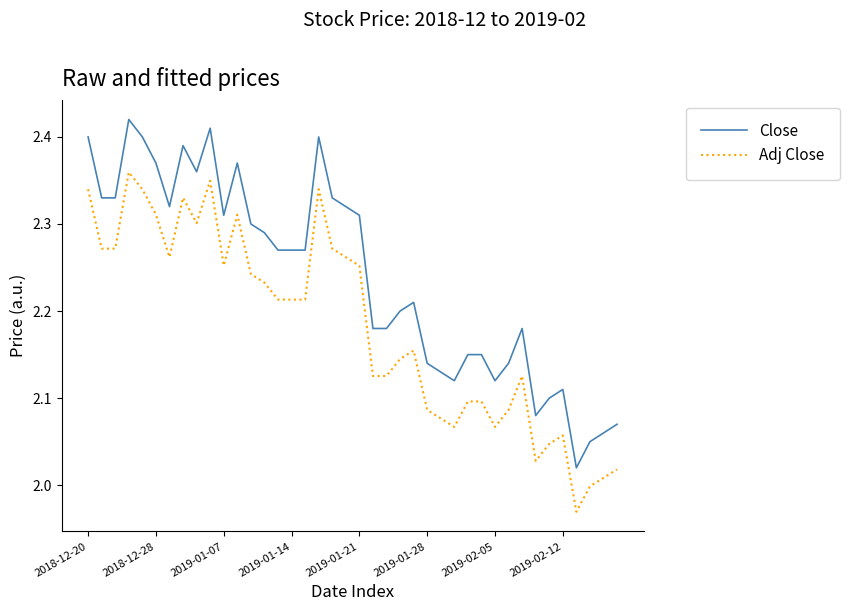

List the series in order of their peak value, lowest first.

Adj Close, Close